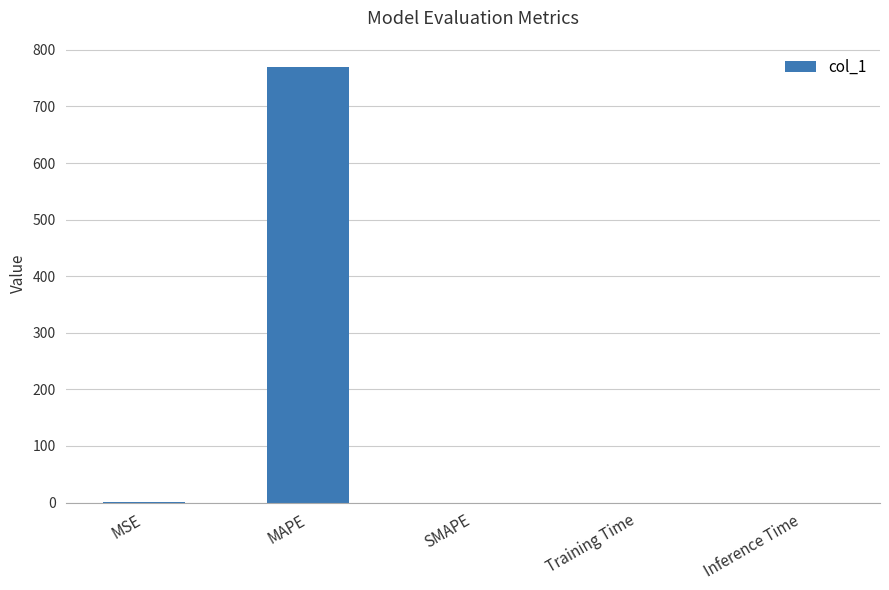

Is it true that the value at MSE is 0.8?

True